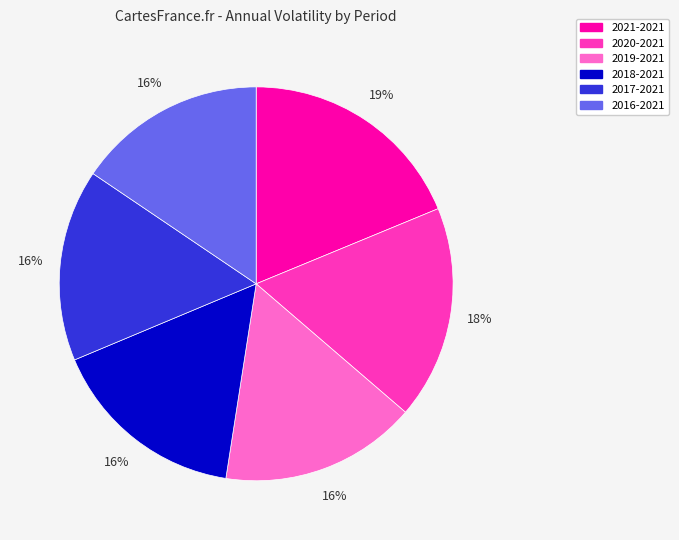

Is it true that 2016-2021 is 28% of the pie?

False